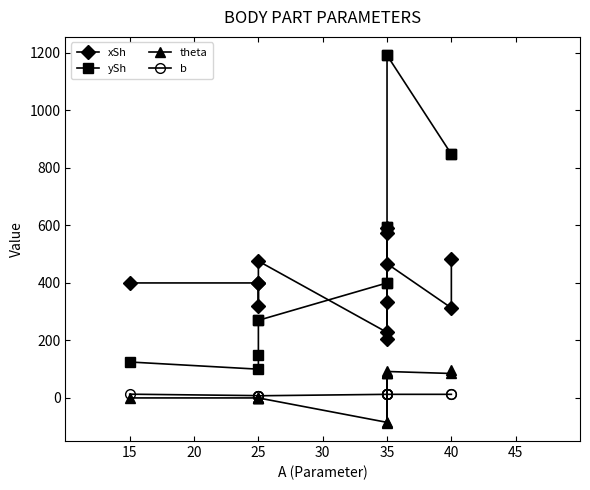

What is the difference between the maximum and minimum values in the ySh series?

1092.0